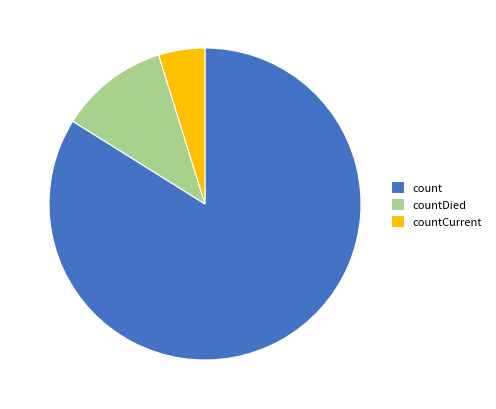

Count the number of slices in the pie.

3